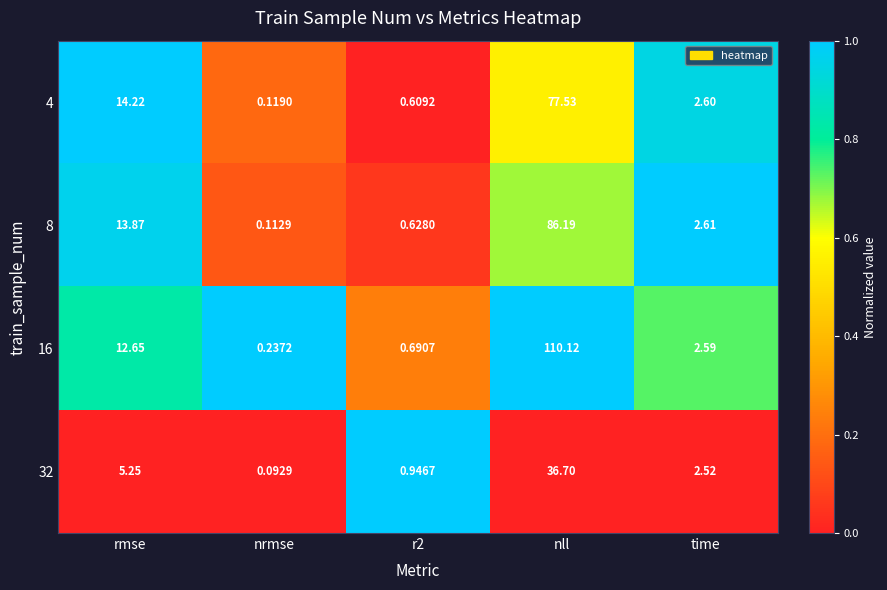

Where is 16 nearest to the value 55?

rmse